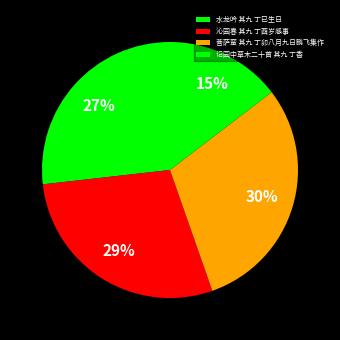

To the nearest percent, what percentage of the pie is 水龙吟 其九 丁巳生日?

27%